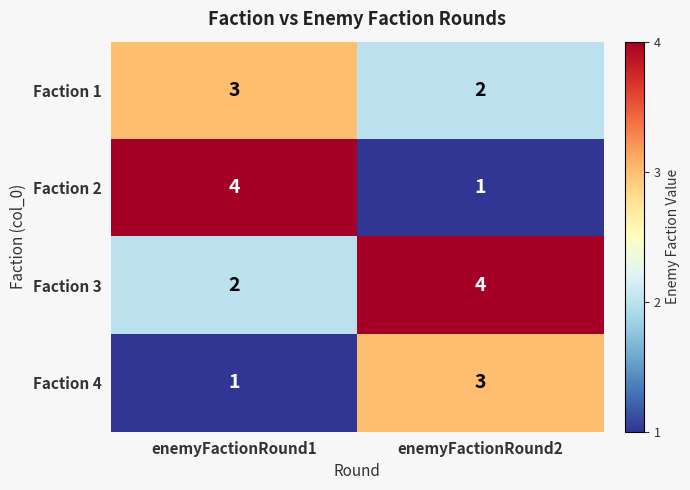

Which category has the lowest value in the Faction 4 series?

enemyFactionRound1